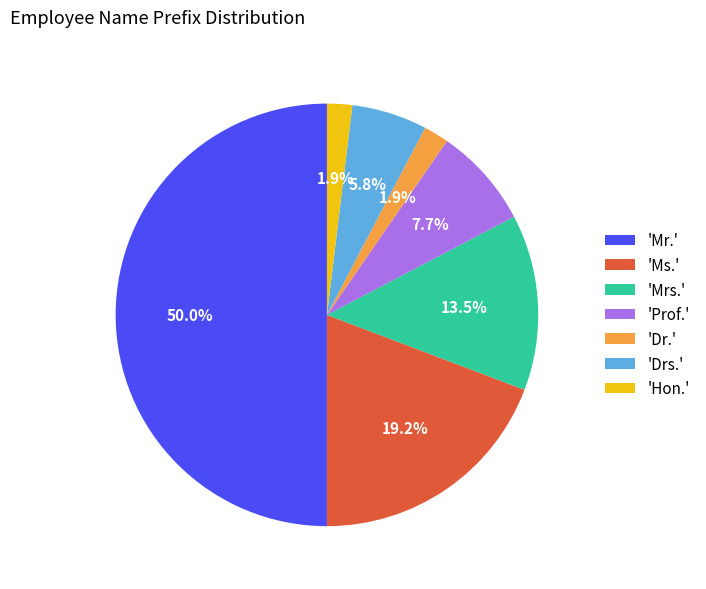

Which category has the biggest portion of the pie?

'Mr.'